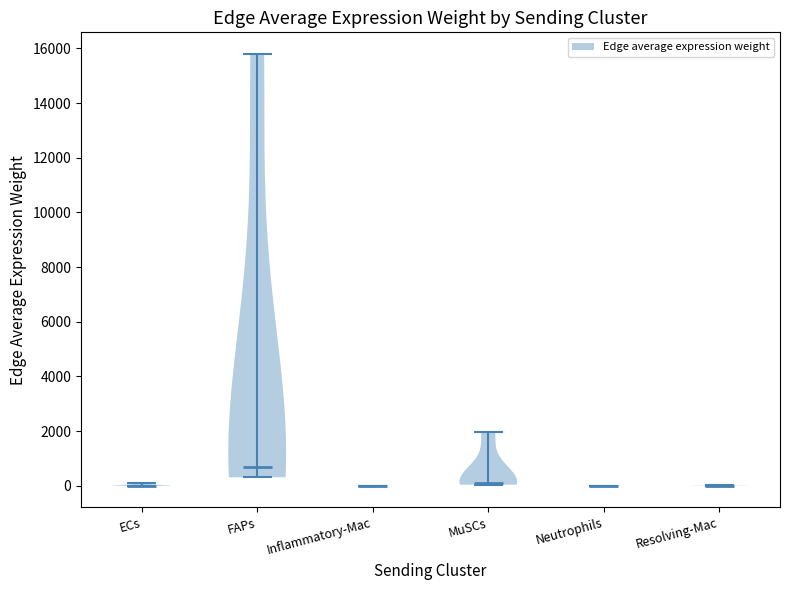

Reading left to right, read every violin against the y-axis: where its median line is, and the lowest and highest points it reaches. The values are not printed on the chart, so give them approximately, as read against the axis.

ECs: median line 0, lowest point 0, highest point 0
FAPs: median line 600, lowest point 400, highest point 15800
Inflammatory-Mac: median line 0, lowest point 0, highest point 0
MuSCs: median line 0, lowest point 0, highest point 2000
Neutrophils: median line 0, lowest point 0, highest point 0
Resolving-Mac: median line 0, lowest point 0, highest point 0